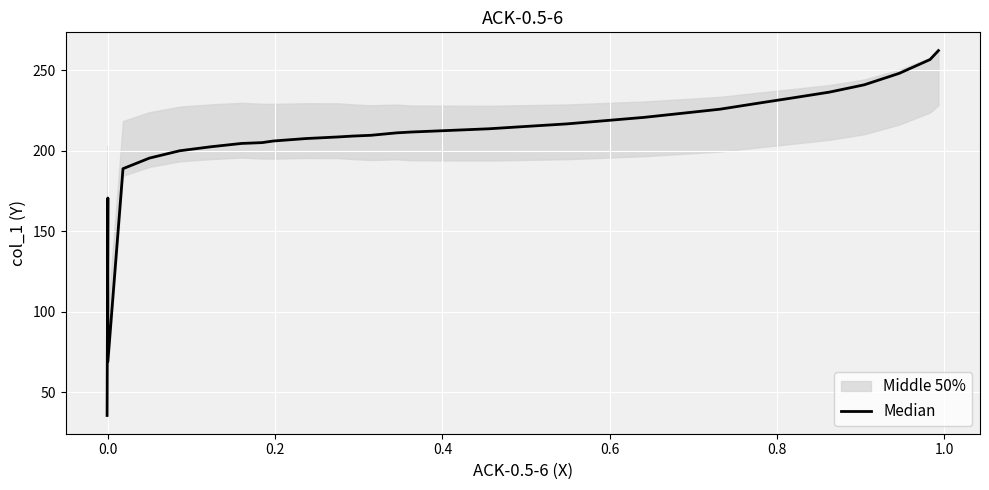

What is the smallest value displayed?

35.4